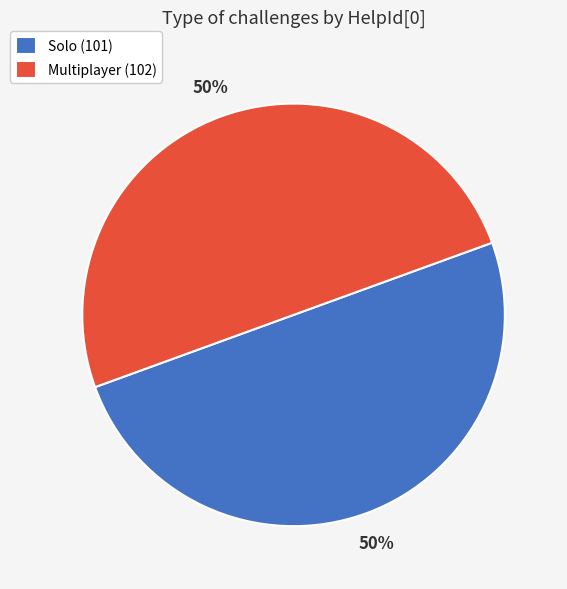

The Solo (101) slice represents 50% of the pie. True or false?

True